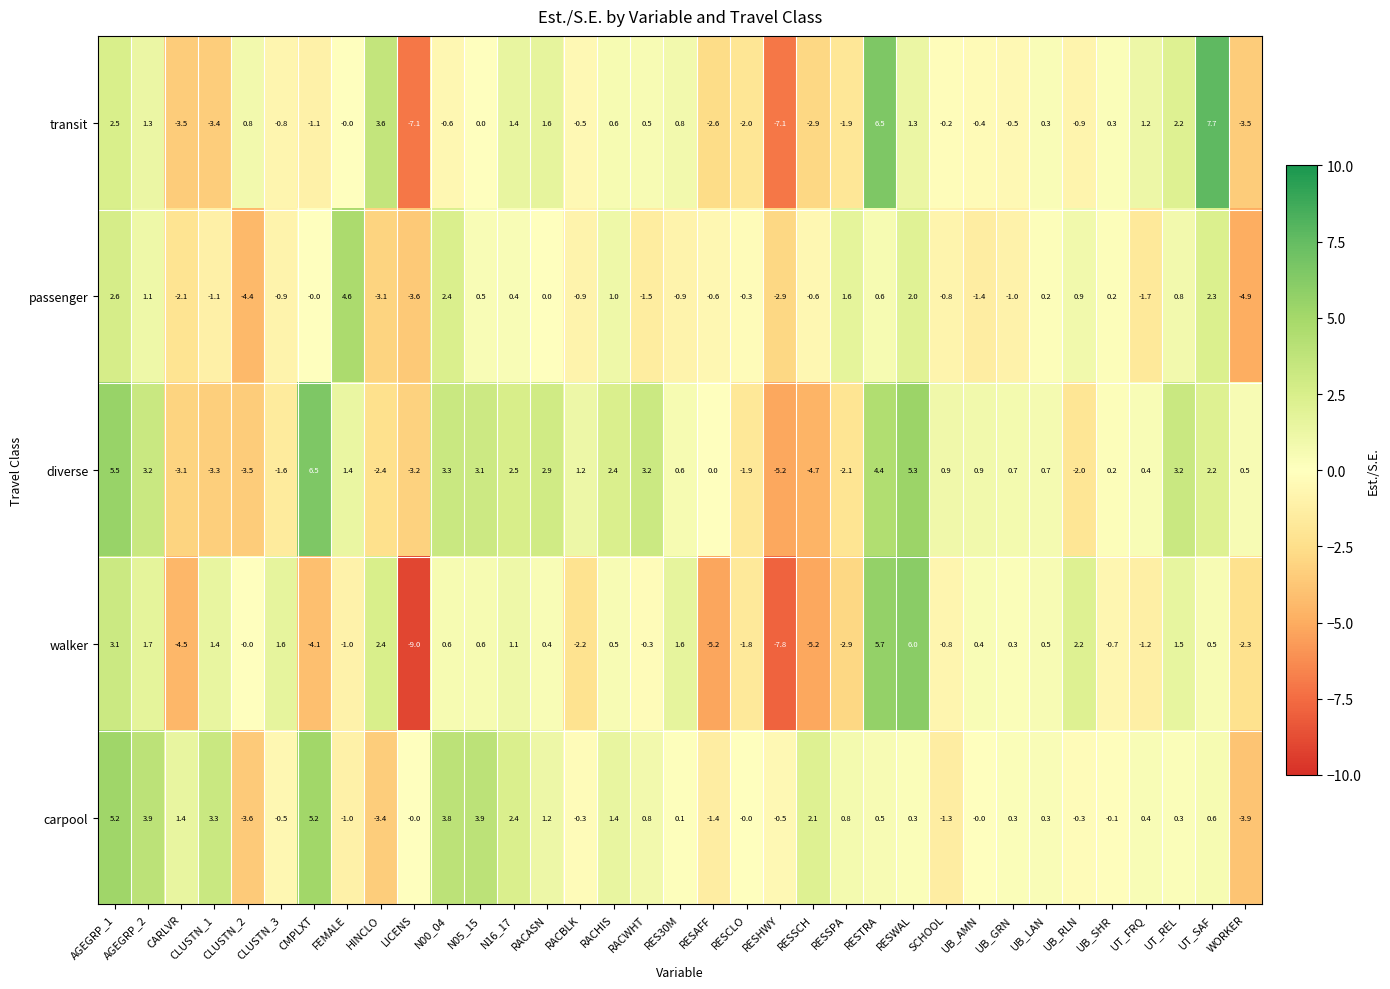

Count the number of data series in this chart.

5